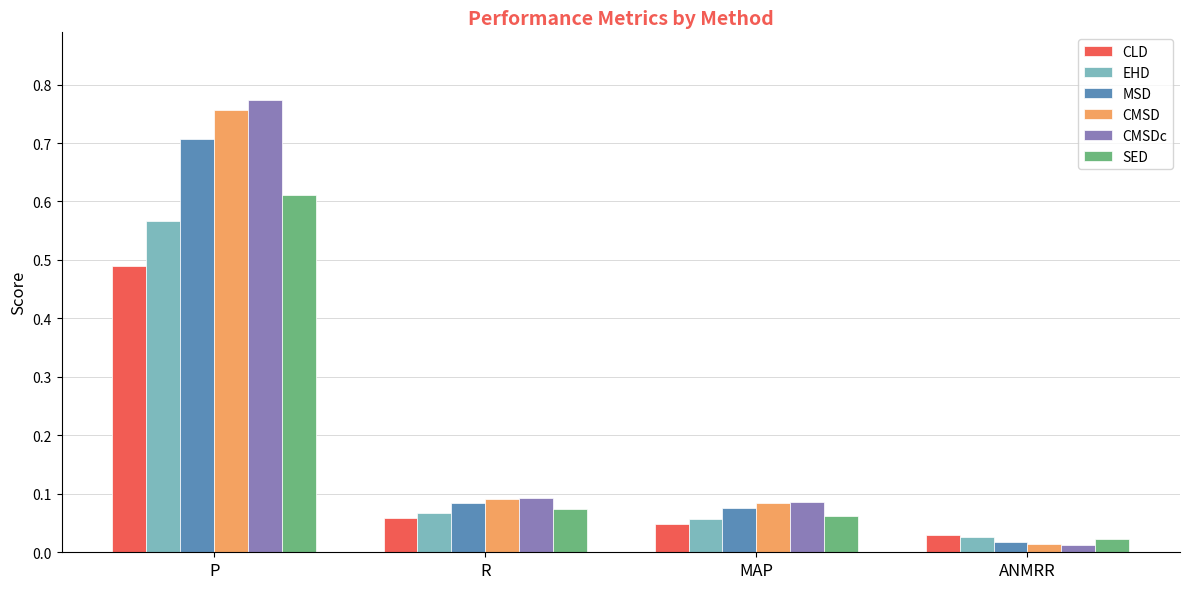

How many data points does each series have?

4